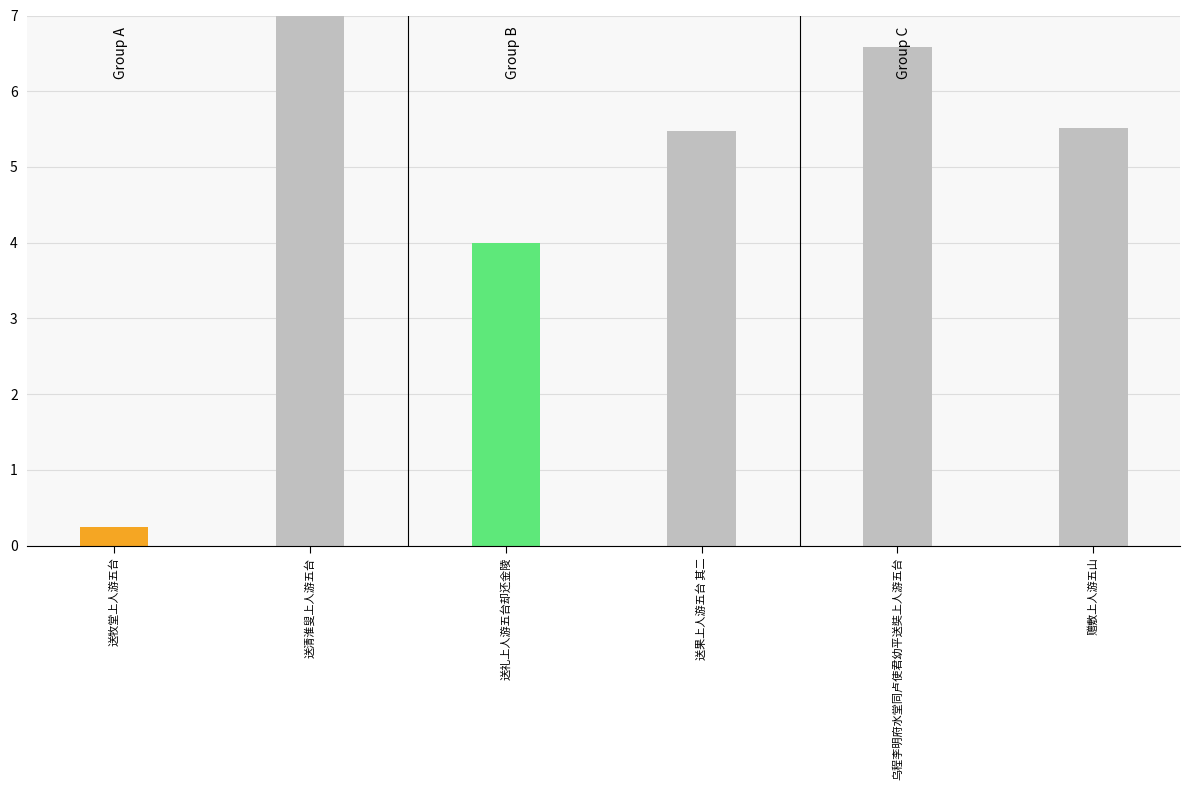

Between 送牧堂上人游五台 and 乌程李明府水堂同卢使君幼平送奘上人游五台, which is larger?

乌程李明府水堂同卢使君幼平送奘上人游五台